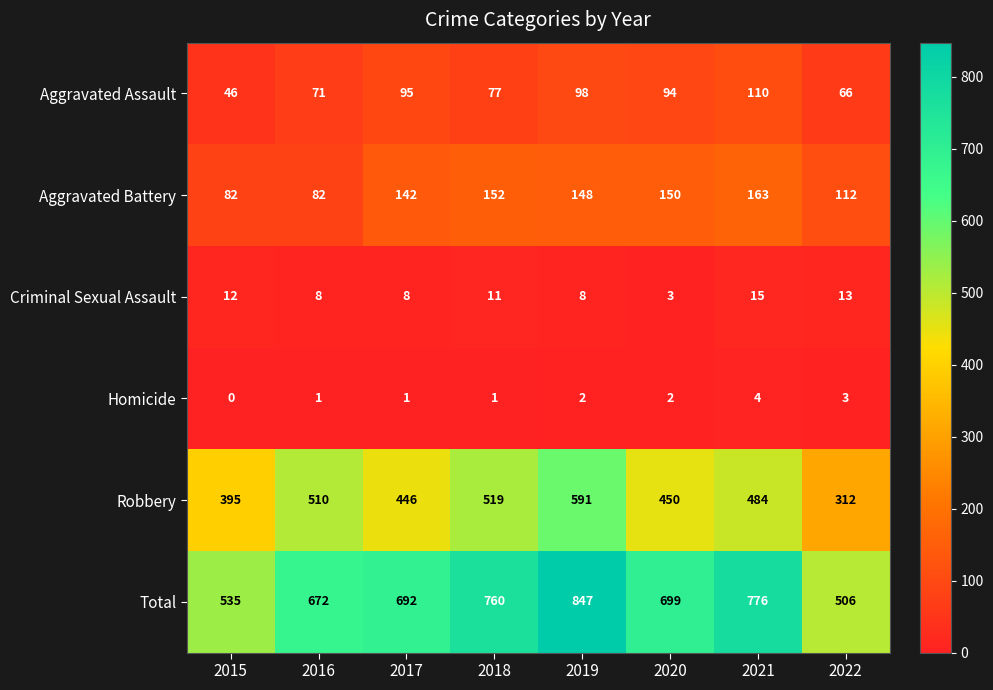

Between 2015 and 2020, which series saw the biggest shift?

Total